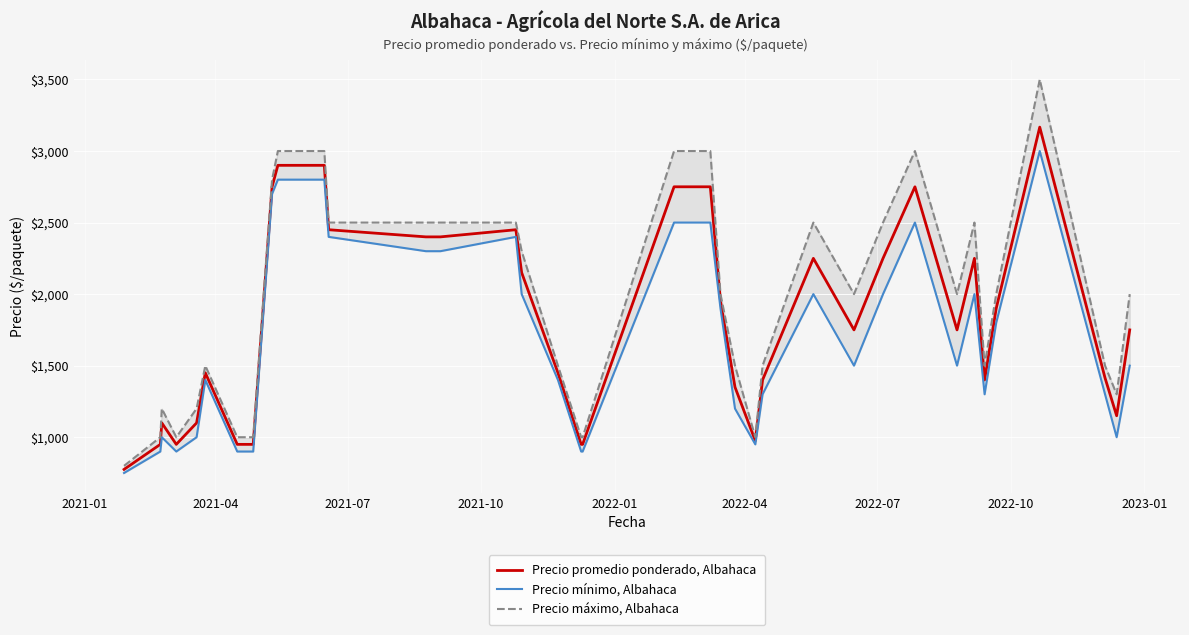

What is the difference between the maximum and minimum values in the Precio máximo, Albahaca series?

2700